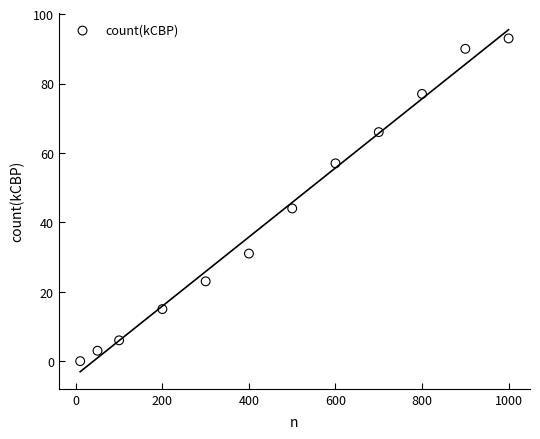

What Y value in the scatter plot is closest to 46?

44